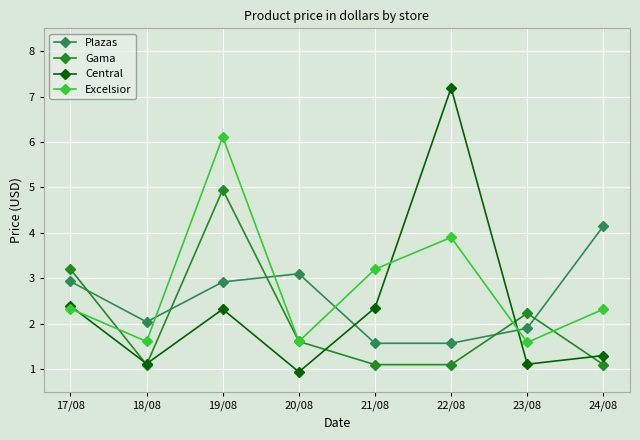

Is the value of Gama at 23/08 greater than the value of Plazas at 21/08?

Yes